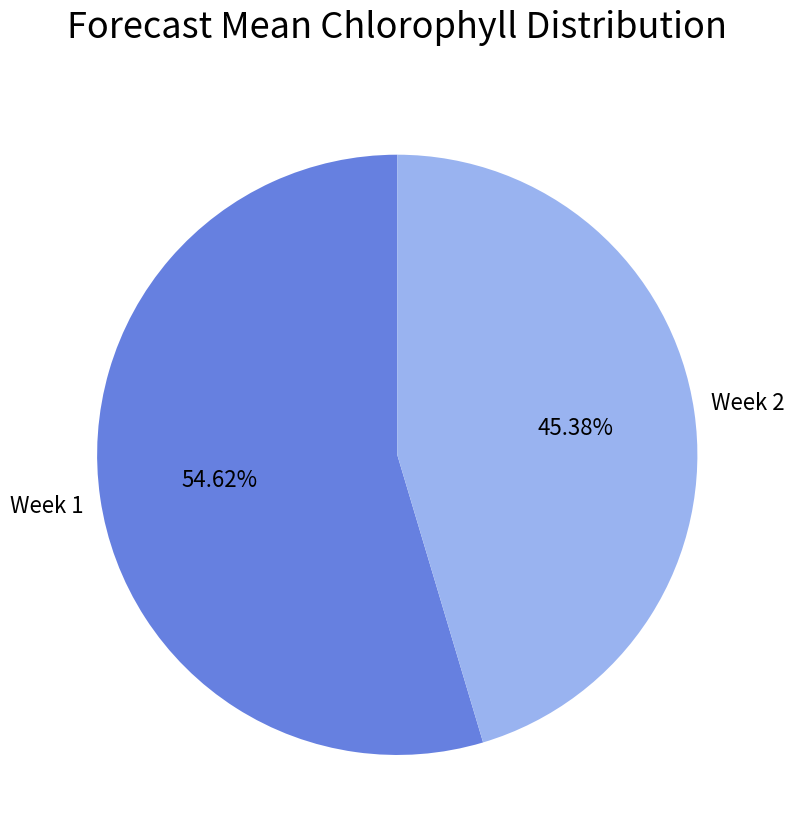

Is there a majority slice in this chart?

Yes